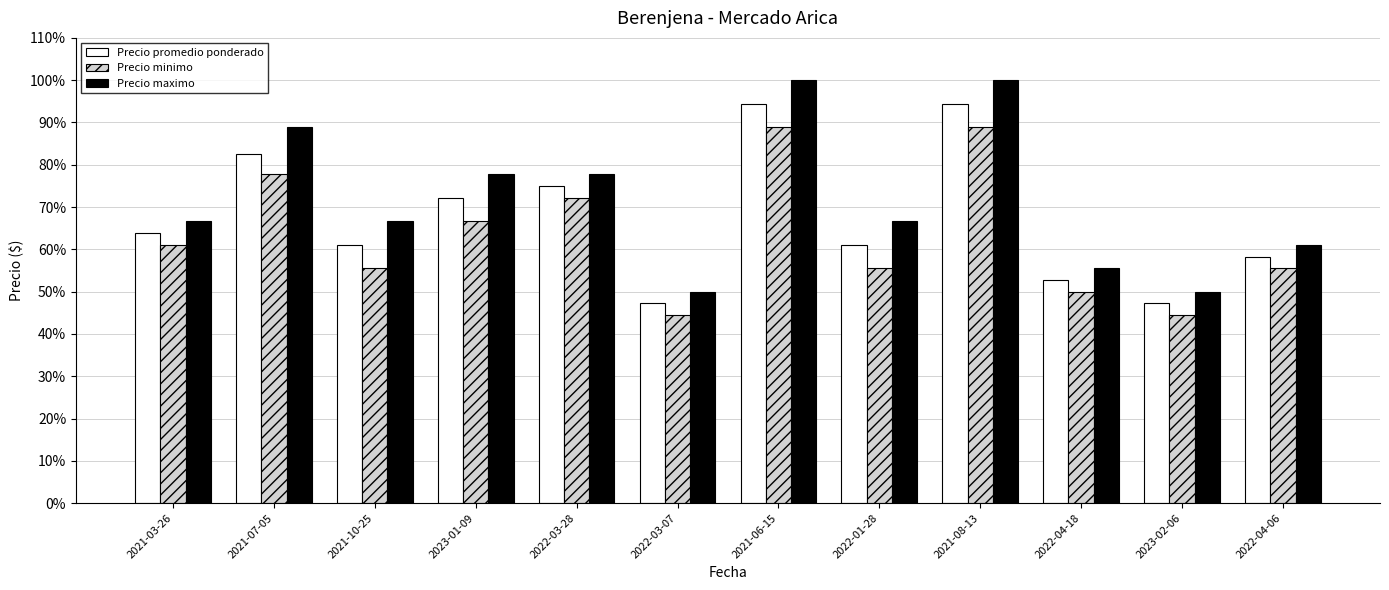

At which label does Precio promedio ponderado first exceed 63?

2021-03-26